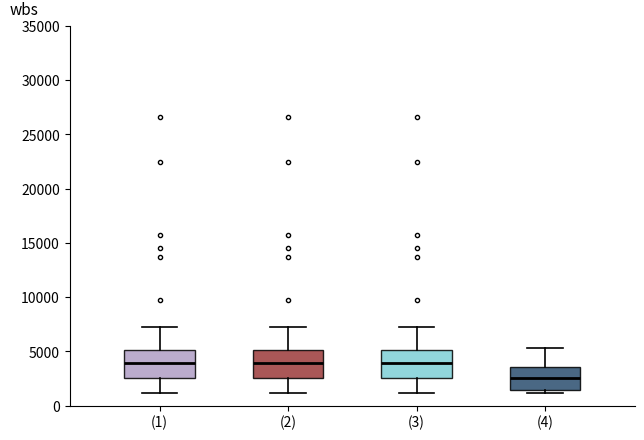

Where does the median line of the box for (3) sit on the y-axis? The values are not printed on the chart, so give them approximately, as read against the axis.

4000